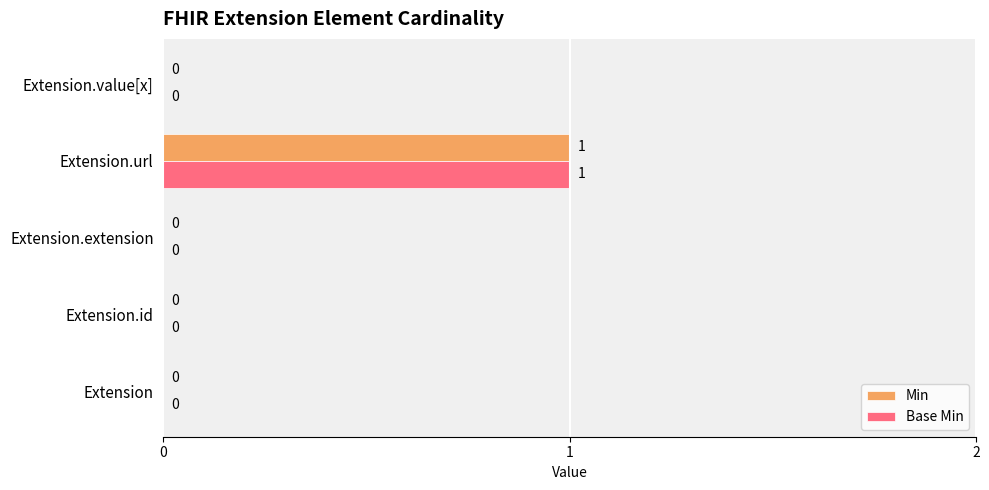

Count the number of categories in the chart.

5